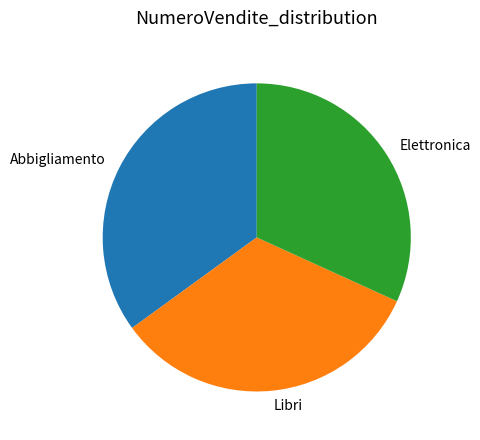

Does Elettronica account for over 50% of the chart?

No